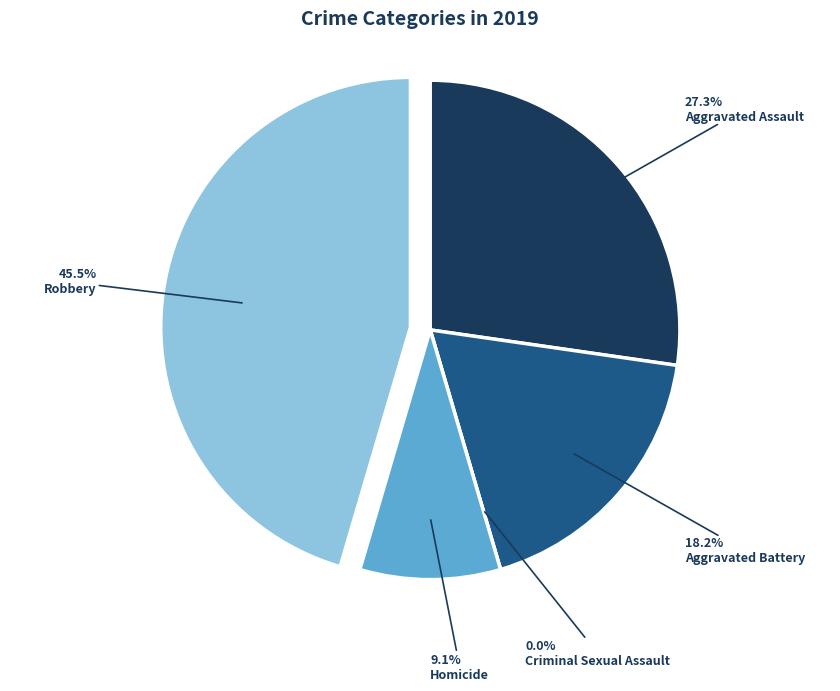

What is the smallest slice in the pie chart?

Criminal Sexual Assault